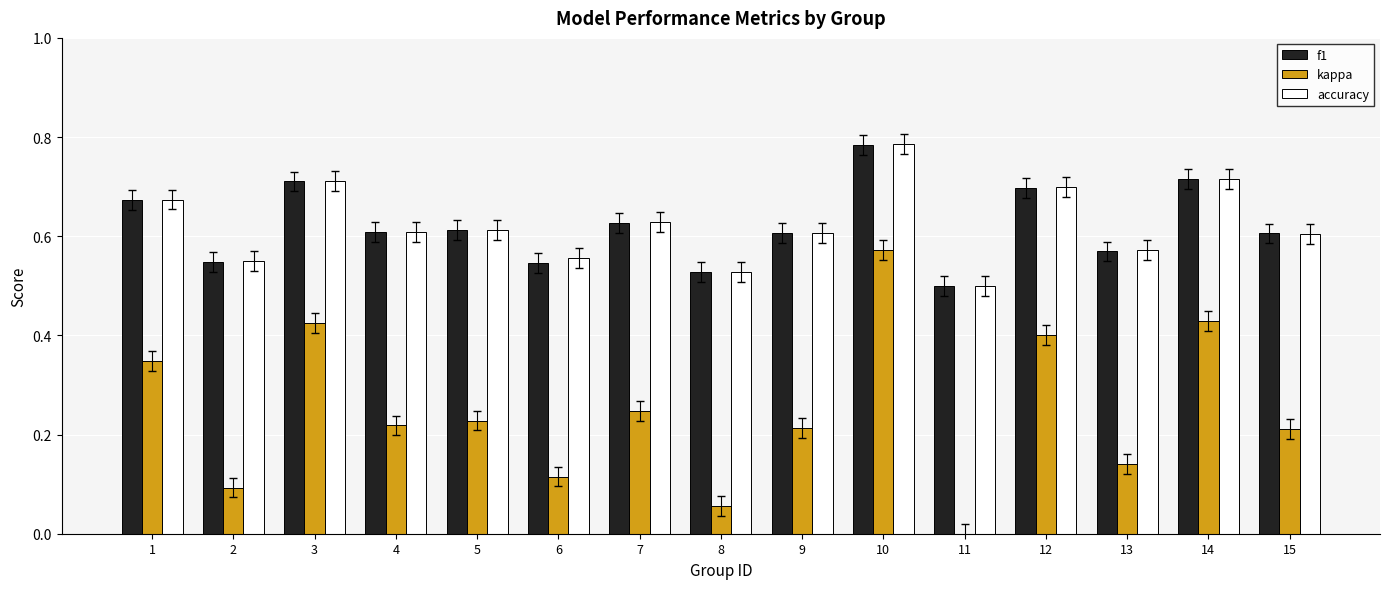

Is the value of f1 at 14 greater than the value of accuracy at 1?

Yes